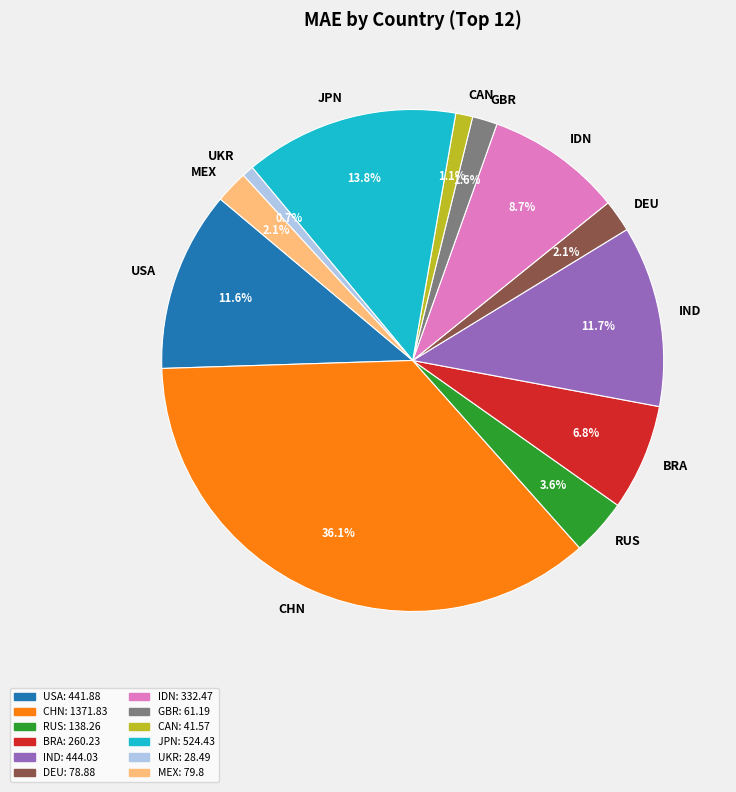

How many segments does this pie chart have?

12